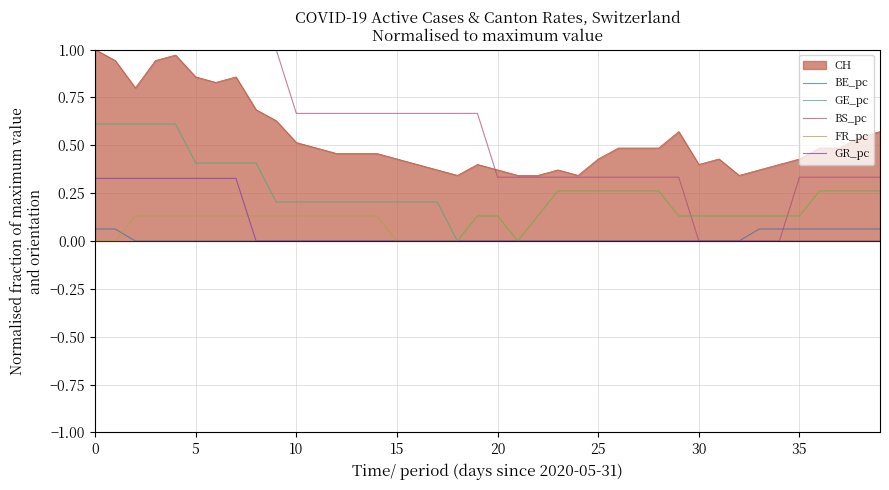

True or false: GE_pc and CH cross at least once.

False